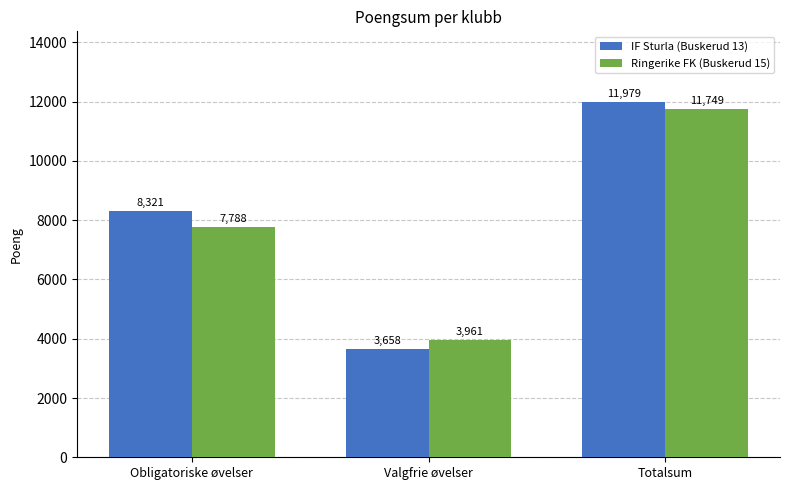

What is the label of the 3rd bar from the left?

Totalsum